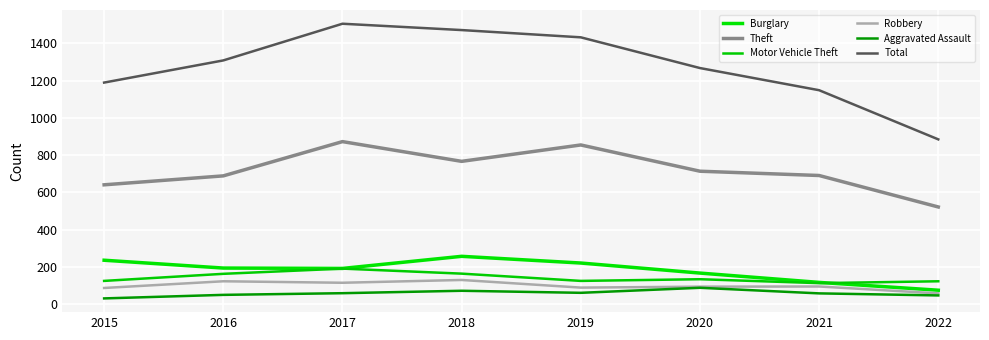

True or false: Motor Vehicle Theft and Burglary cross at least once.

True